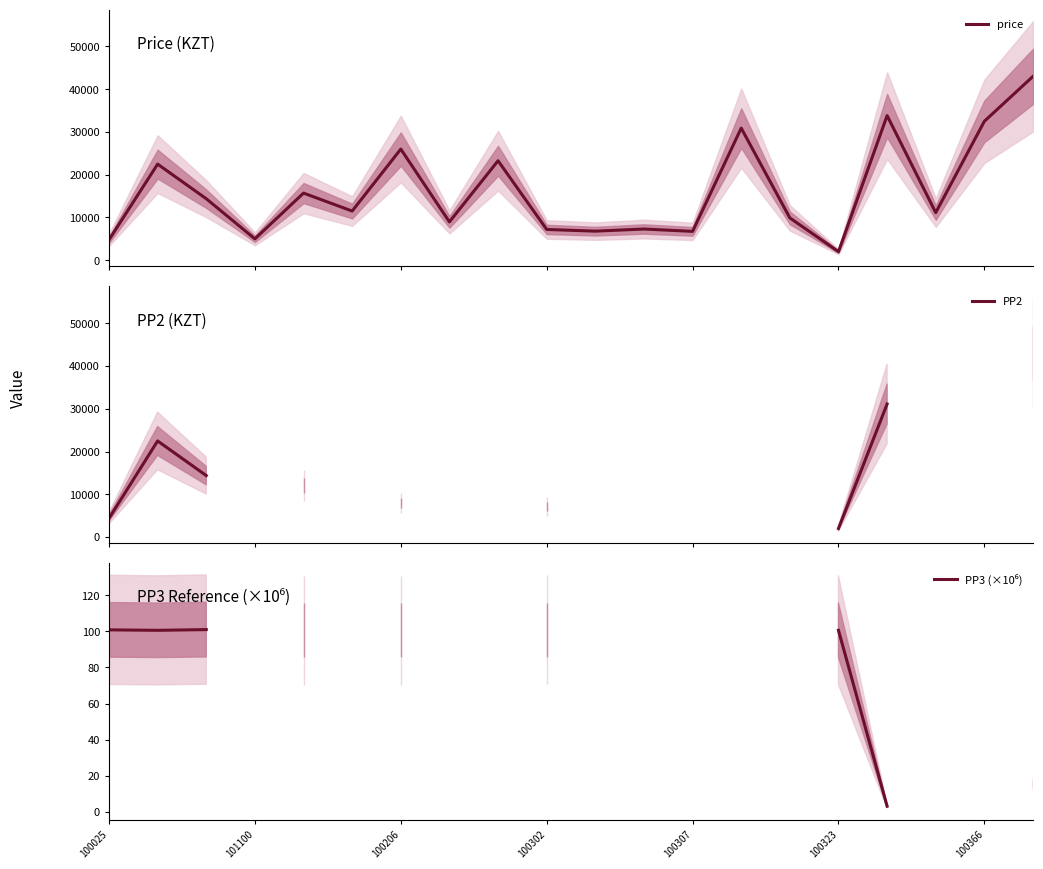

List the series in order of their peak value, highest first.

price, PP2, PP3 (×10⁶)